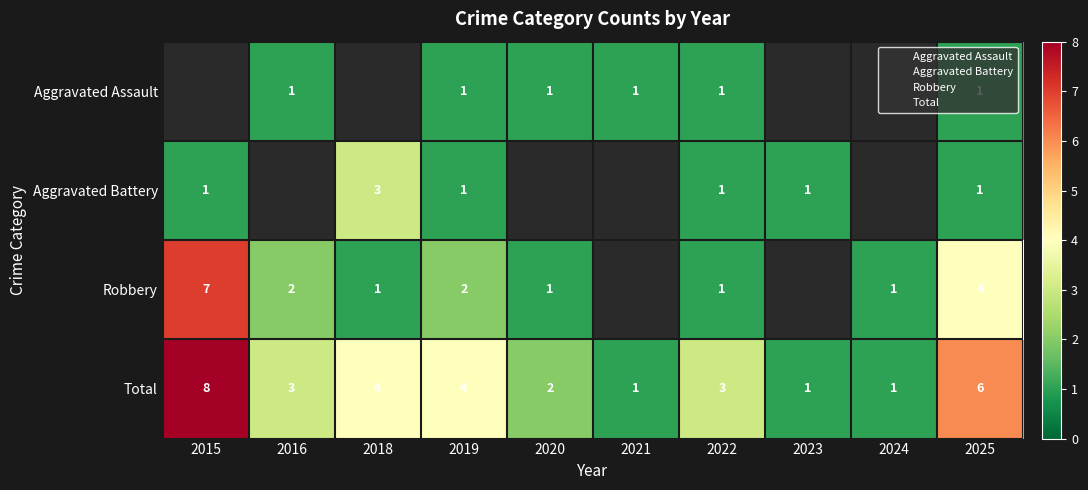

Count the Total values in the range 1 to 4.

8